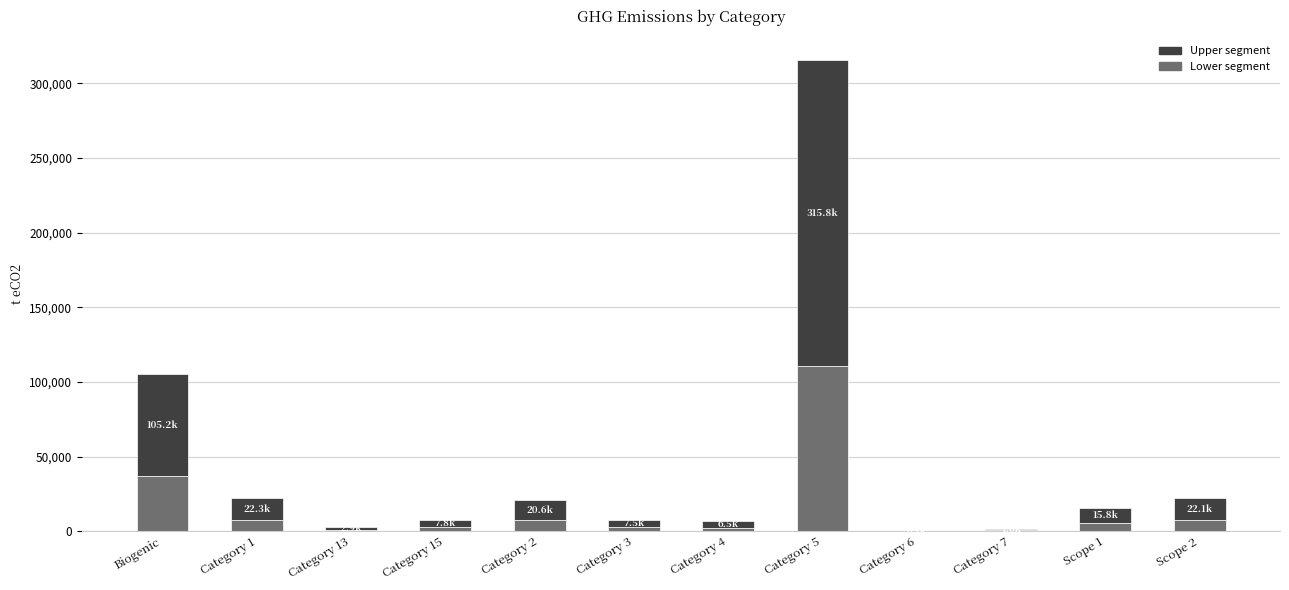

Is it true that Lower segment equals 36817.8 at Biogenic?

True